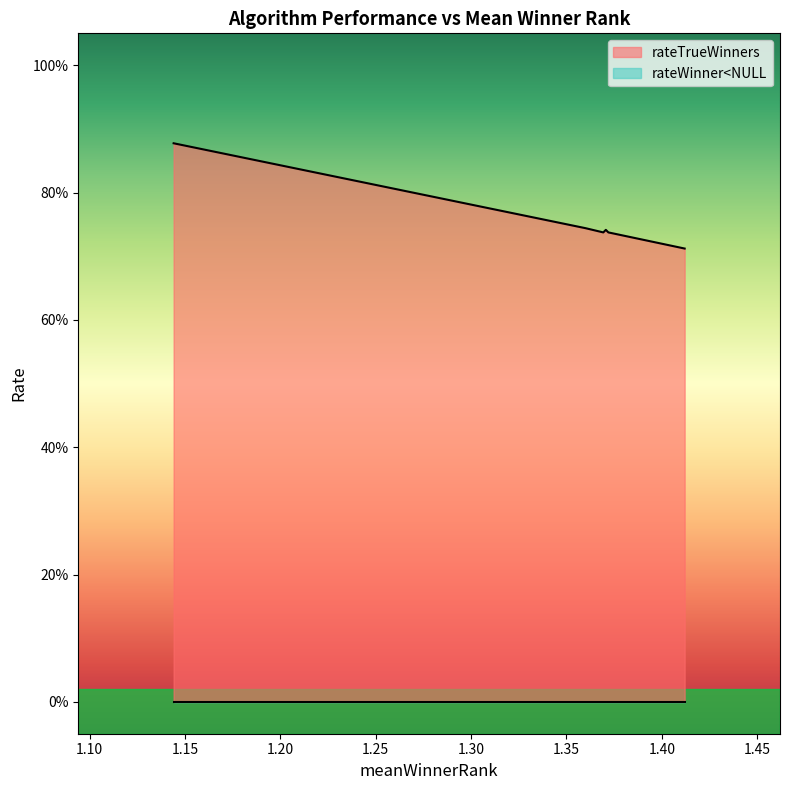

Is it true that the value at 1.412 is 1.0?

False